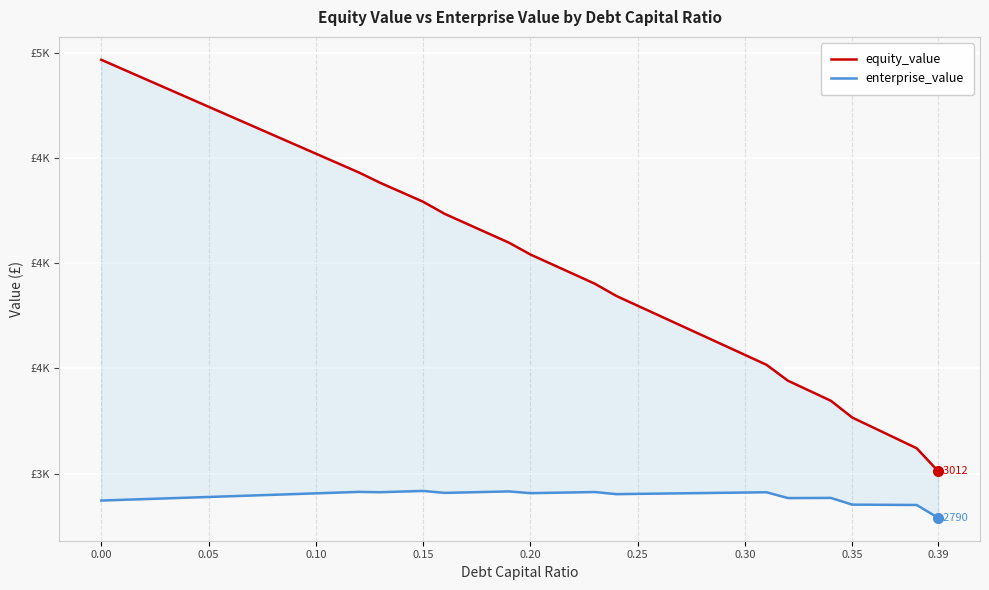

Reading left to right, what are all the values shown in this chart?

equity_value: 4966.2	4921.6	4877.0	4832.3	4787.7	4743.1	4698.5	4654.0	4609.4	4564.8	4520.3	4475.7	4431.2	4381.6	4336.7	4291.7	4234.4	4188.7	4143.0	4097.3	4041.1	3994.8	3948.6	3902.4	3844.4	3797.6	3750.9	3704.2	3657.4	3610.7	3564.0	3517.3	3441.6	3393.9	3346.3	3266.4	3217.8	3169.3	3120.7	3011.7
enterprise_value: 2872.3	2875.7	2879.1	2882.5	2885.9	2889.3	2892.7	2896.1	2899.6	2903.0	2906.5	2909.9	2913.4	2911.8	2914.9	2918.0	2908.7	2911.0	2913.3	2915.6	2907.4	2909.1	2910.9	2912.7	2902.7	2904.0	2905.3	2906.5	2907.8	2909.1	2910.4	2911.7	2884.0	2884.4	2884.7	2852.8	2852.3	2851.7	2851.2	2790.2